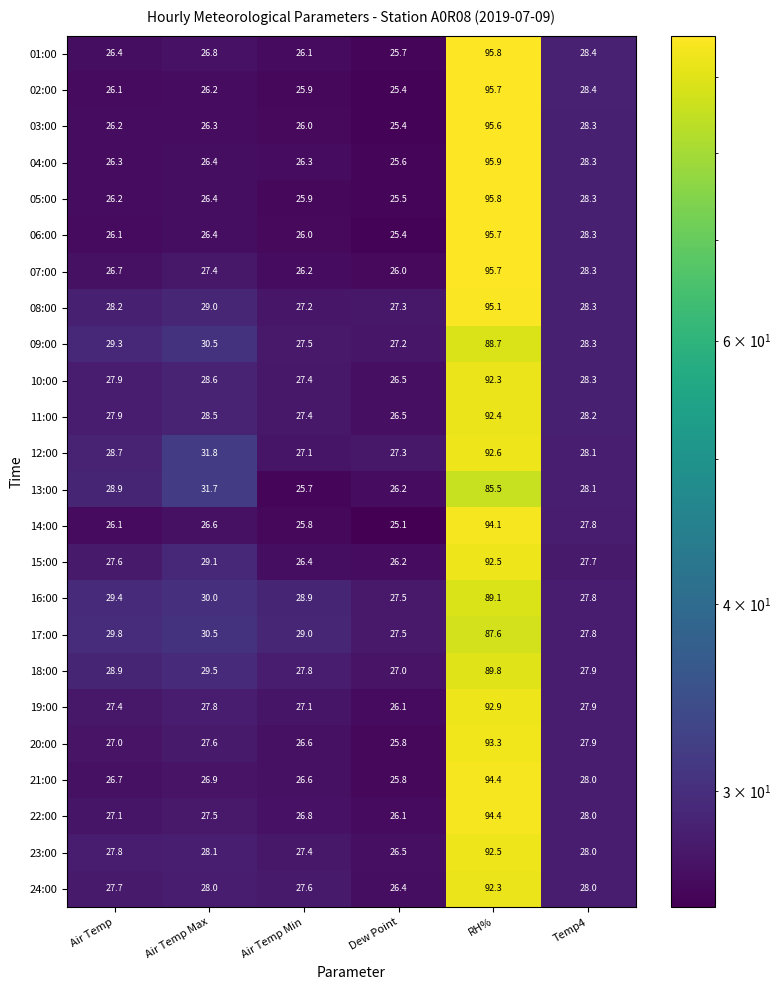

Between Air Temp and Air Temp Max, which series saw the biggest shift?

12:00